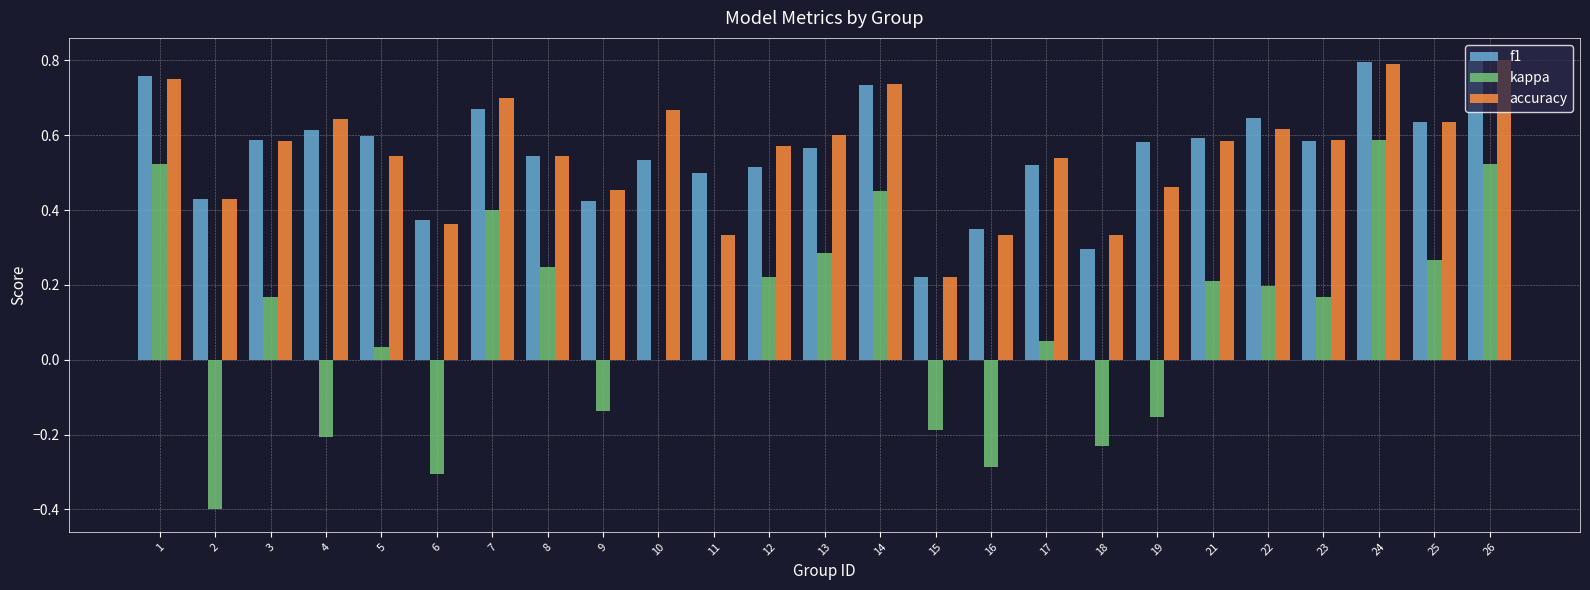

At which category is the sum across all series the highest?

24